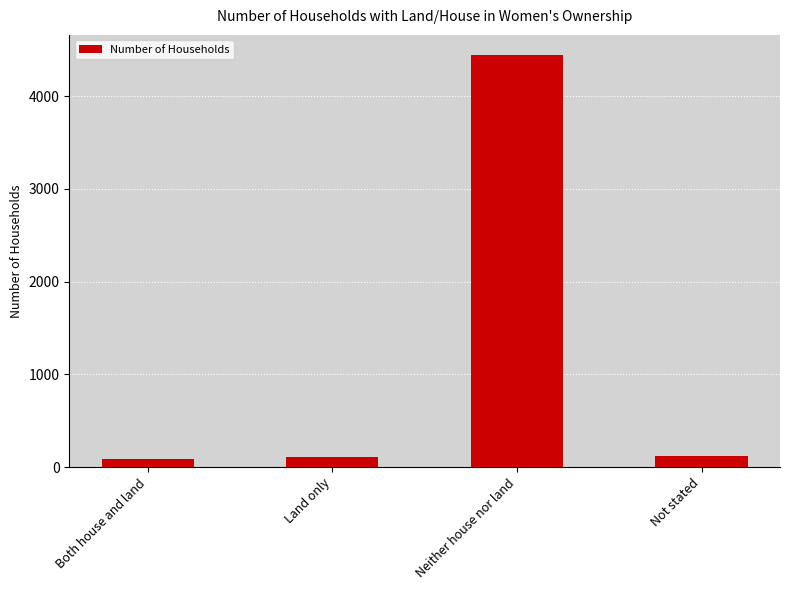

What is the maximum value shown in the chart?

4439